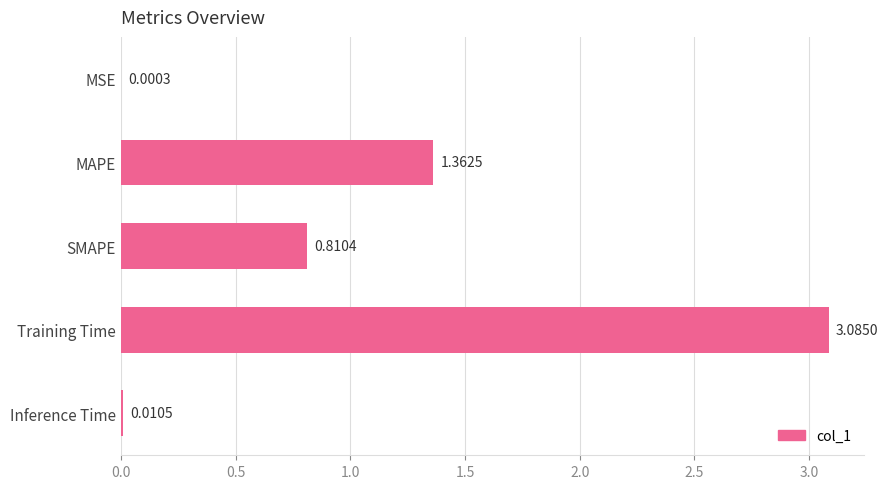

What is the sum of all values?

5.3